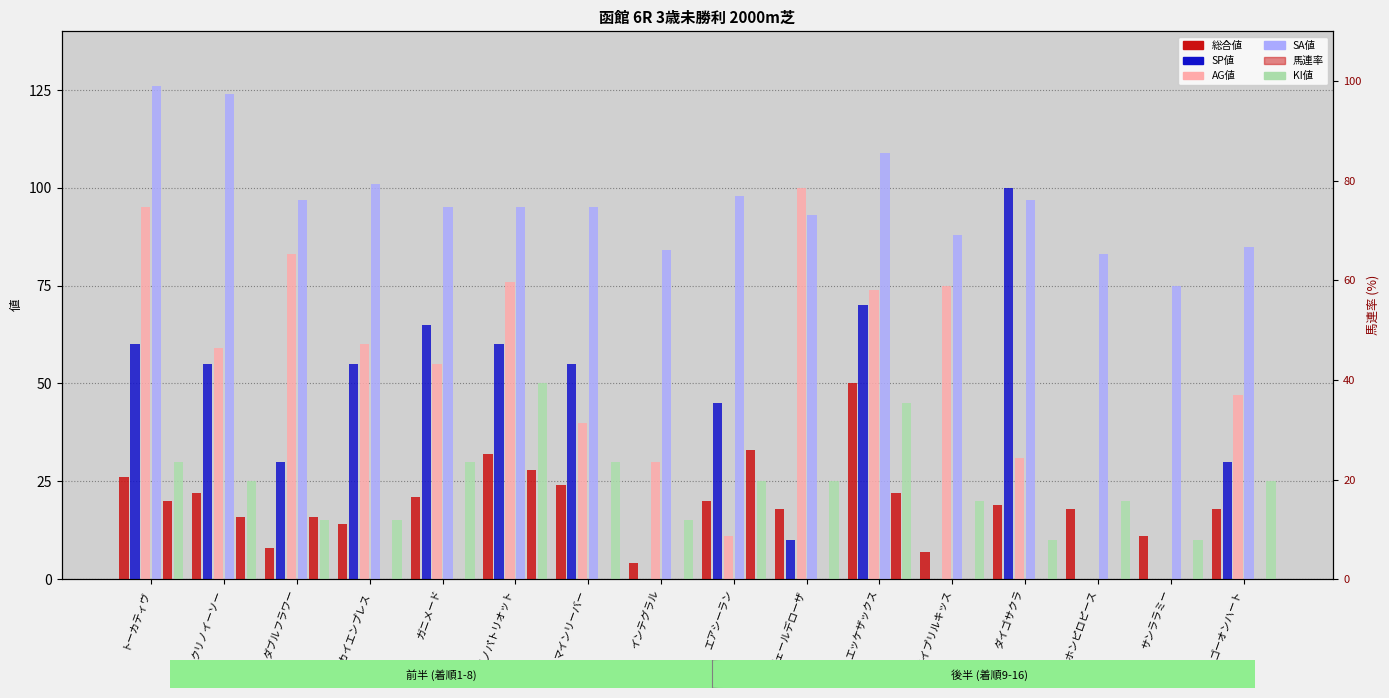

What is the value of the SA値 bar at the 1st from the left?

126